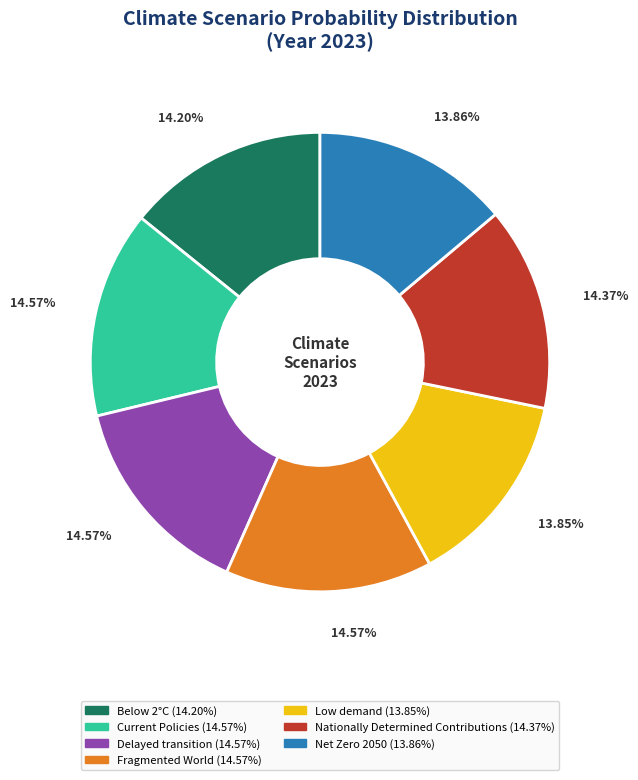

How many slices are in this pie chart?

7